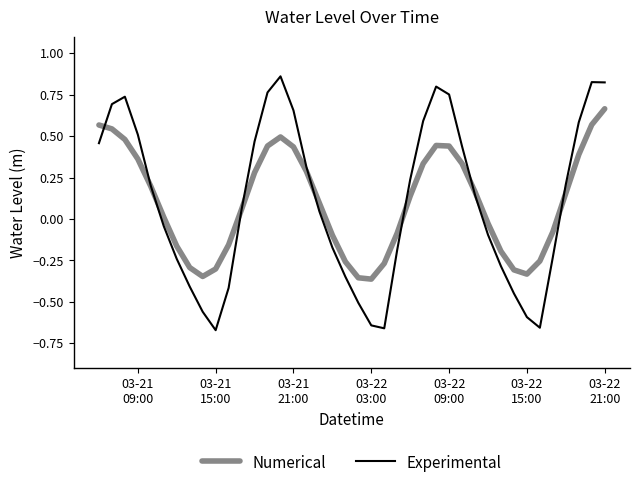

True or false: Numerical and Experimental cross at least once.

True